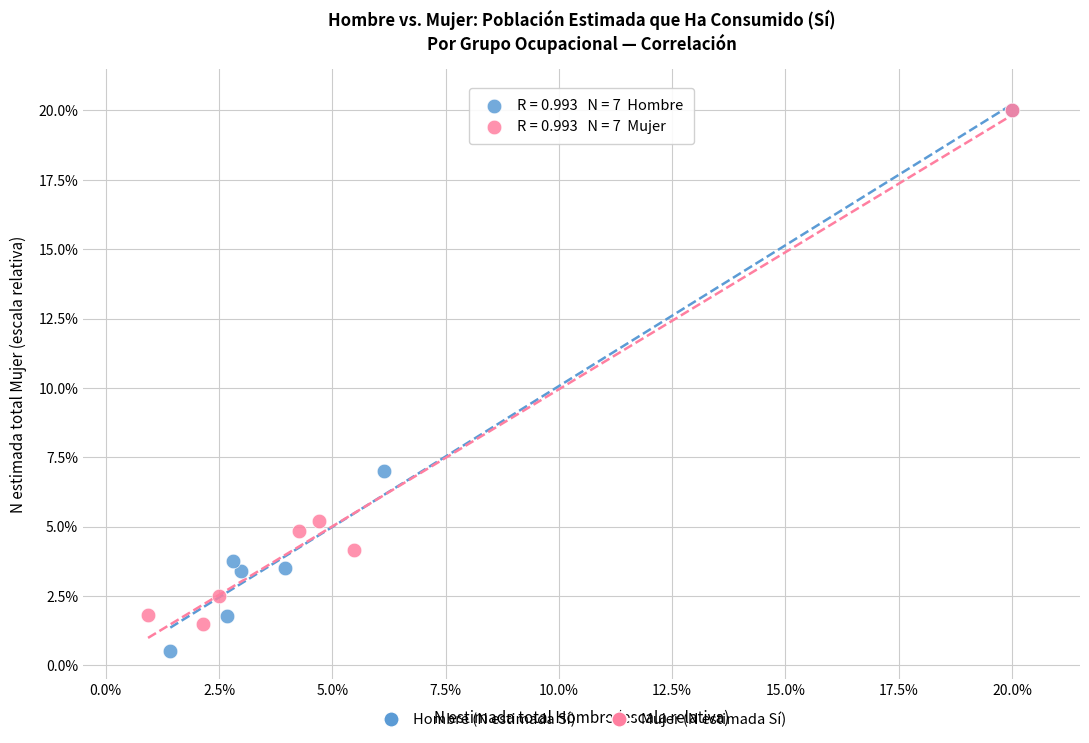

Which series has the widest spread of Y values?

Hombre (N estimada Sí)